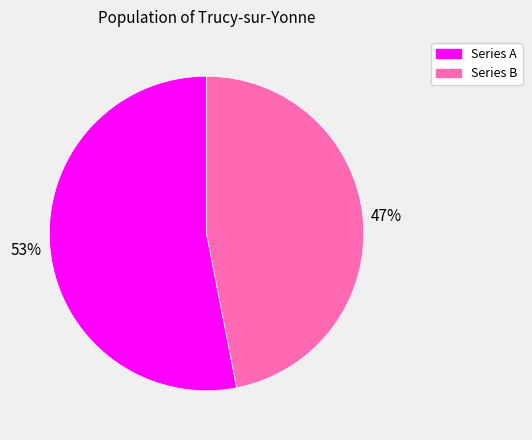

True or false: Series B accounts for 47% of the total.

True